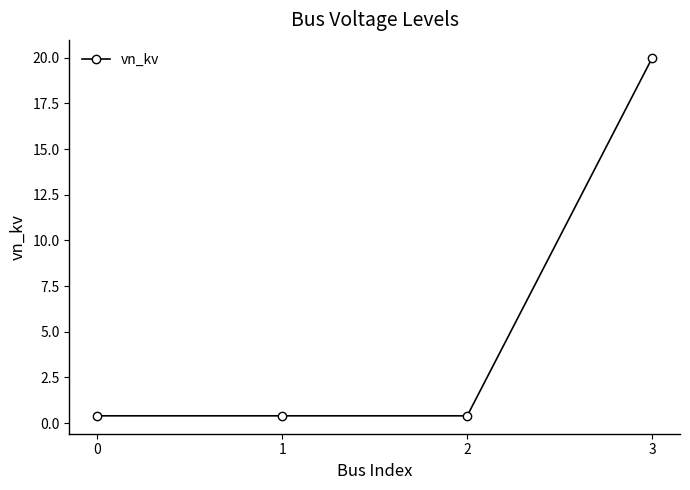

How many lines are shown in the chart?

1